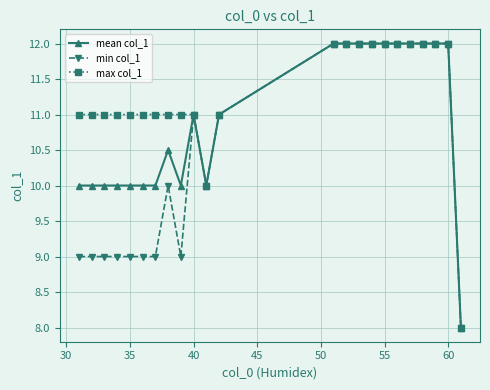

What is the value of the max col_1 point at the 8th from the left?

11.0